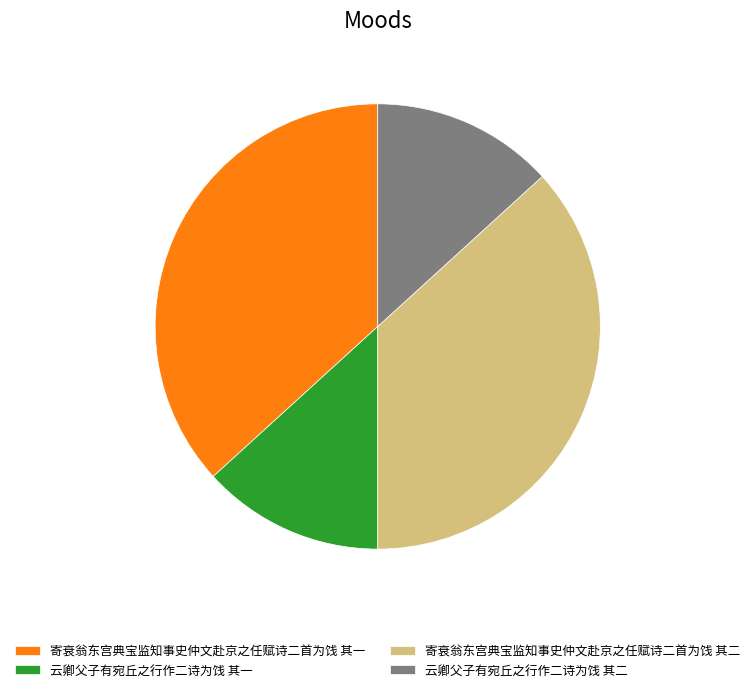

The 云卿父子有宛丘之行作二诗为饯 其一 slice represents 24% of the pie. True or false?

False